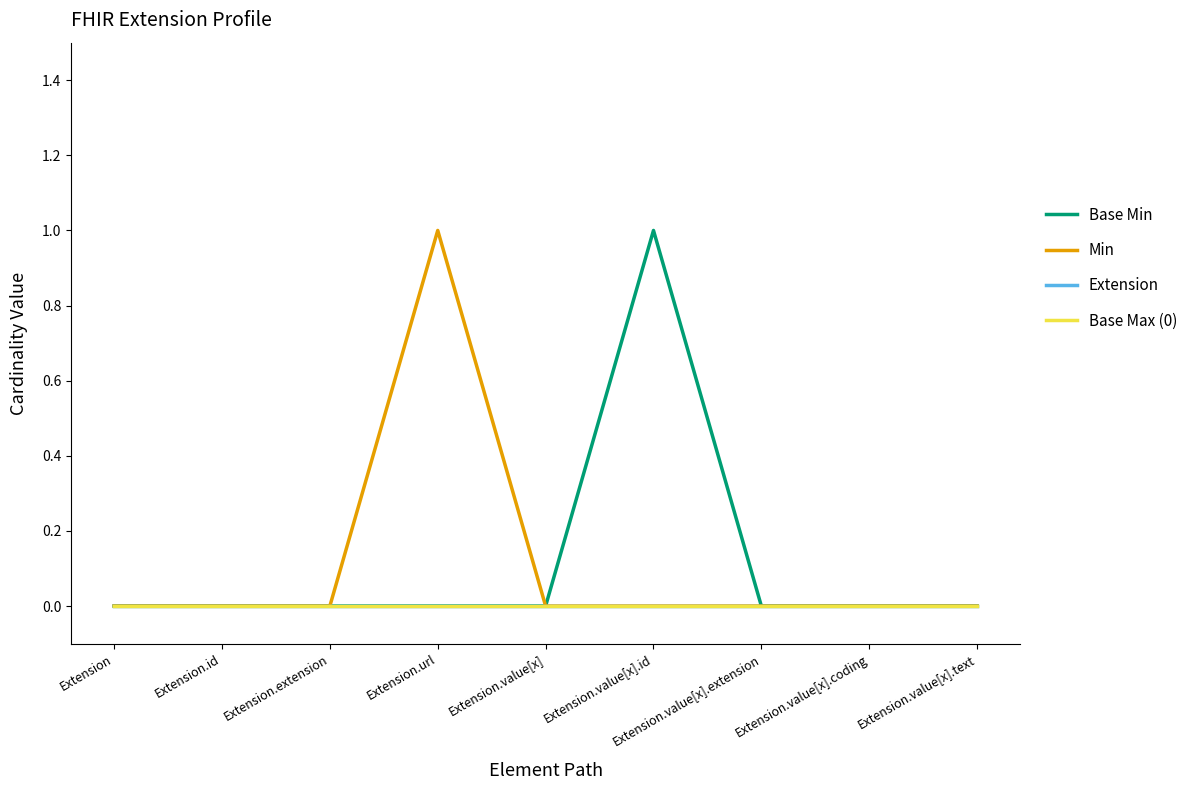

Does the chart display data point markers on the line(s)?

No